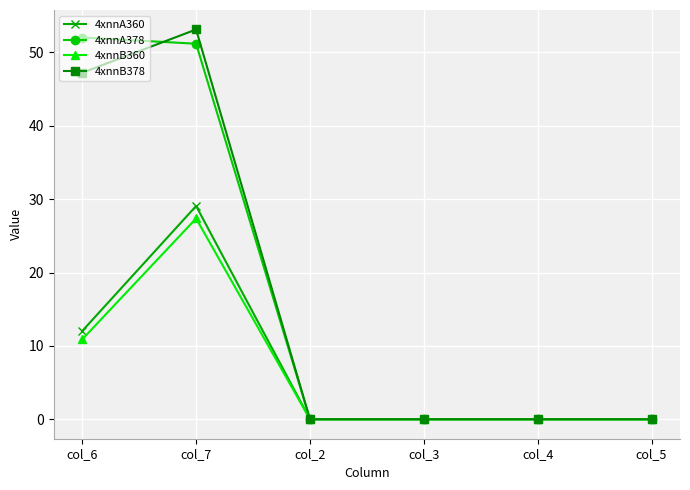

What is the sum of the 4xnnA360 values at col_4 and col_6?

12.0